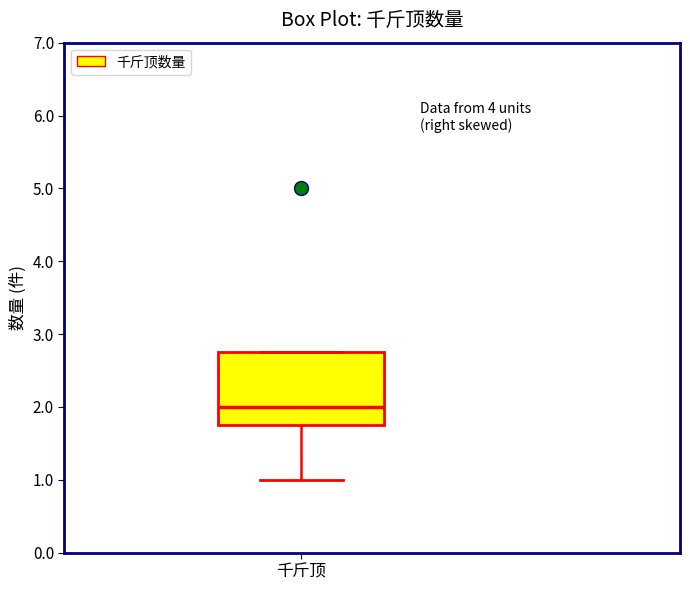

Read this box plot against the y-axis: the position of the median line, the range covered by the box, and the ends of both whiskers. The values are not printed on the chart, so give them approximately, as read against the axis.

median 2.0, box 1.8 to 2.8, whiskers 1.0 to 2.8